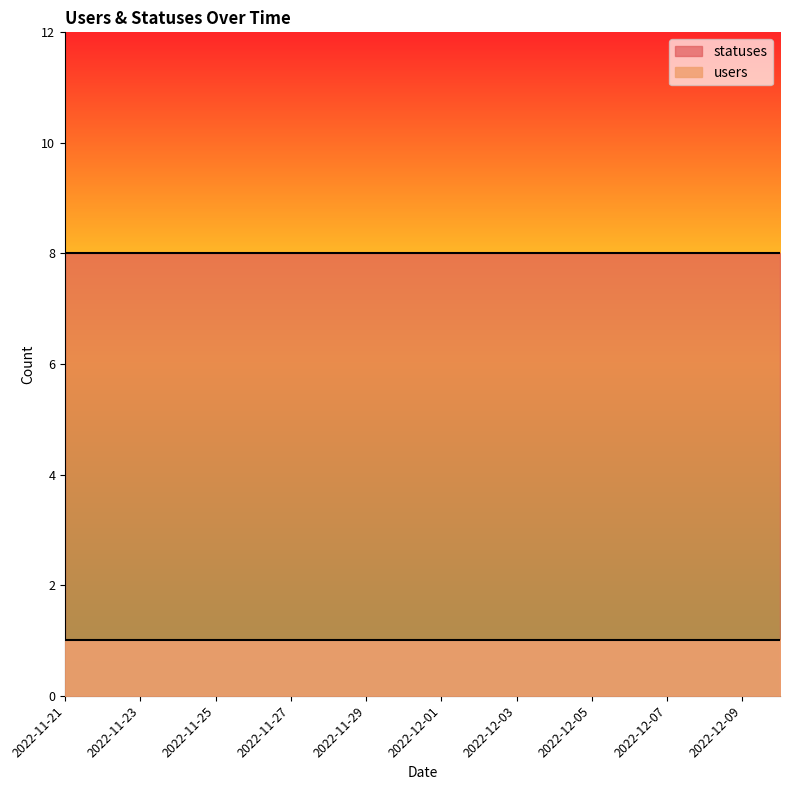

At which category does the chart reach its minimum across all series?

2022-11-21